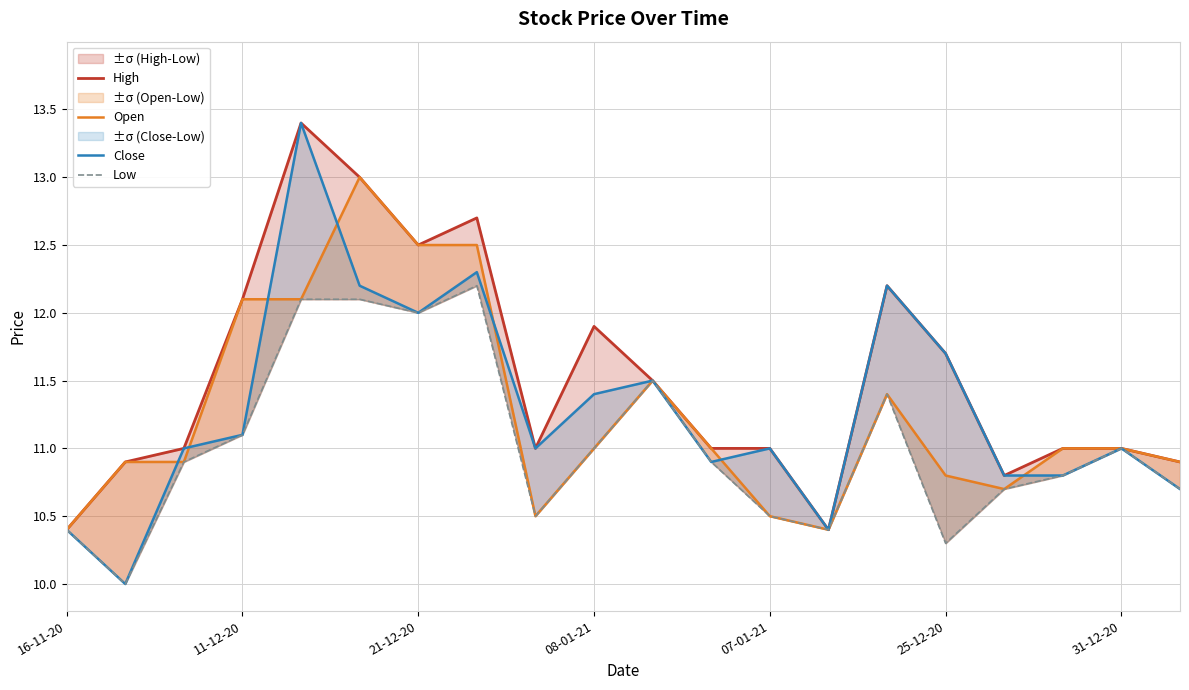

What position from the left is 08-01-21?

10